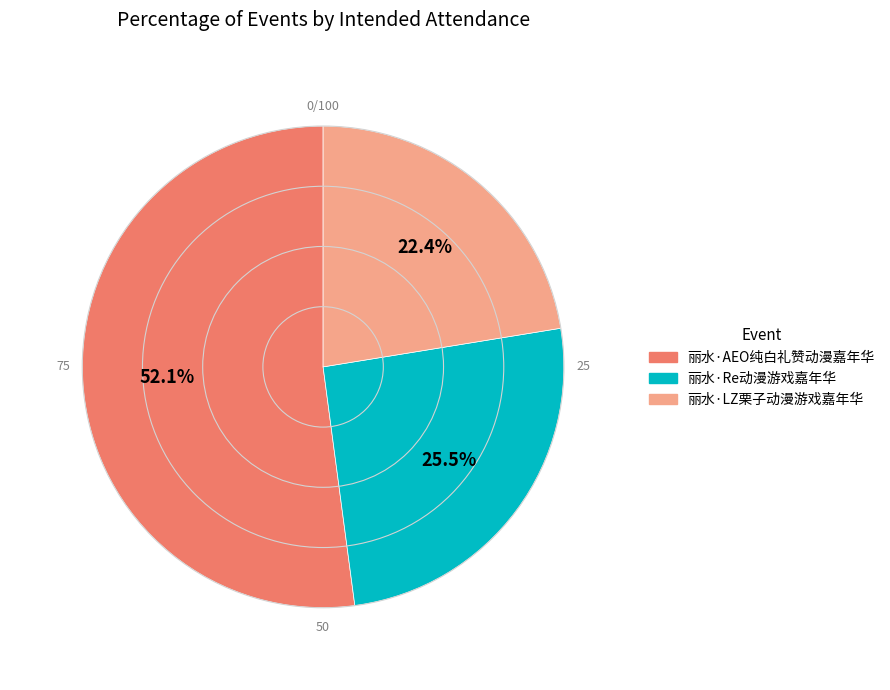

Between 丽水·AEO纯白礼赞动漫嘉年华 and 丽水·LZ栗子动漫游戏嘉年华, which is larger?

丽水·AEO纯白礼赞动漫嘉年华